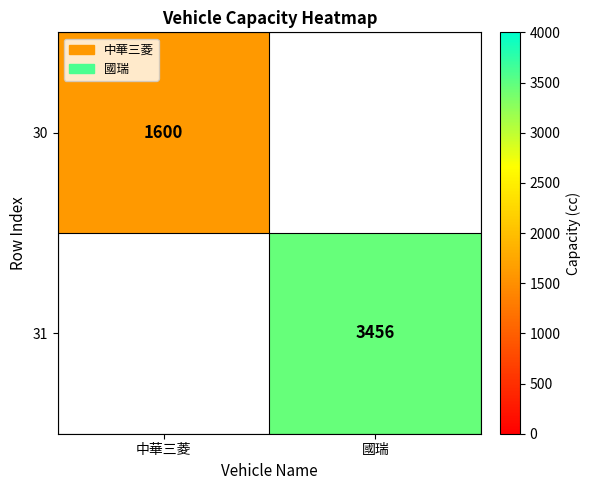

The 31 series shows 3456 at 國瑞. True or false?

True